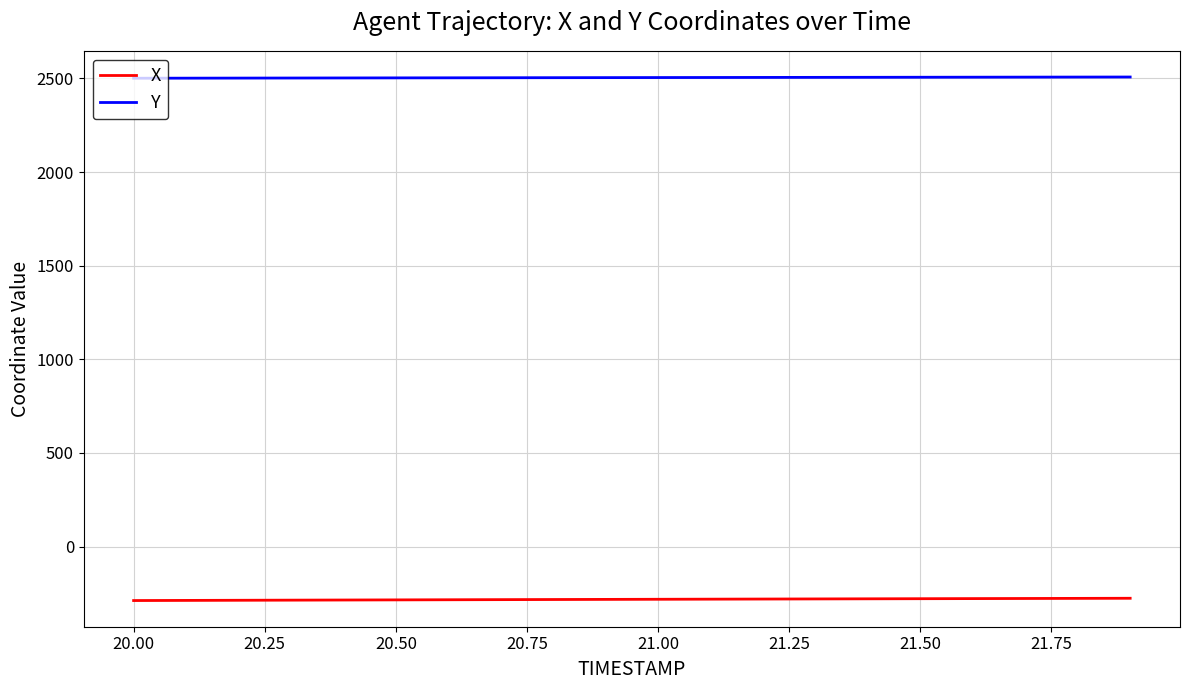

Rank the series by their average value, from highest to lowest.

Y, X